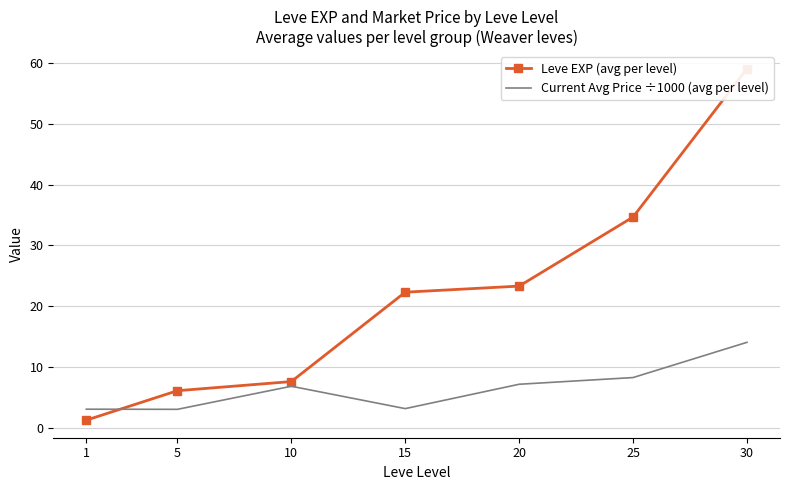

Rank the categories by Leve EXP (avg per level) value from highest to lowest.

30, 25, 20, 15, 10, 5, 1